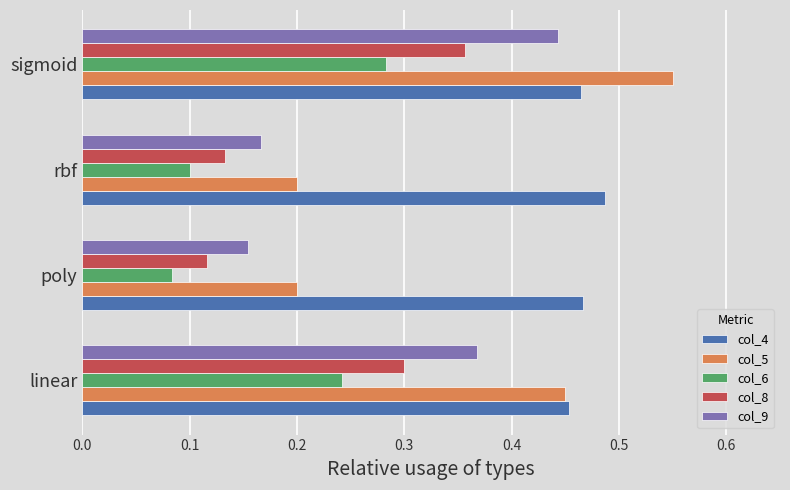

Which label corresponds to the largest value in the chart?

sigmoid